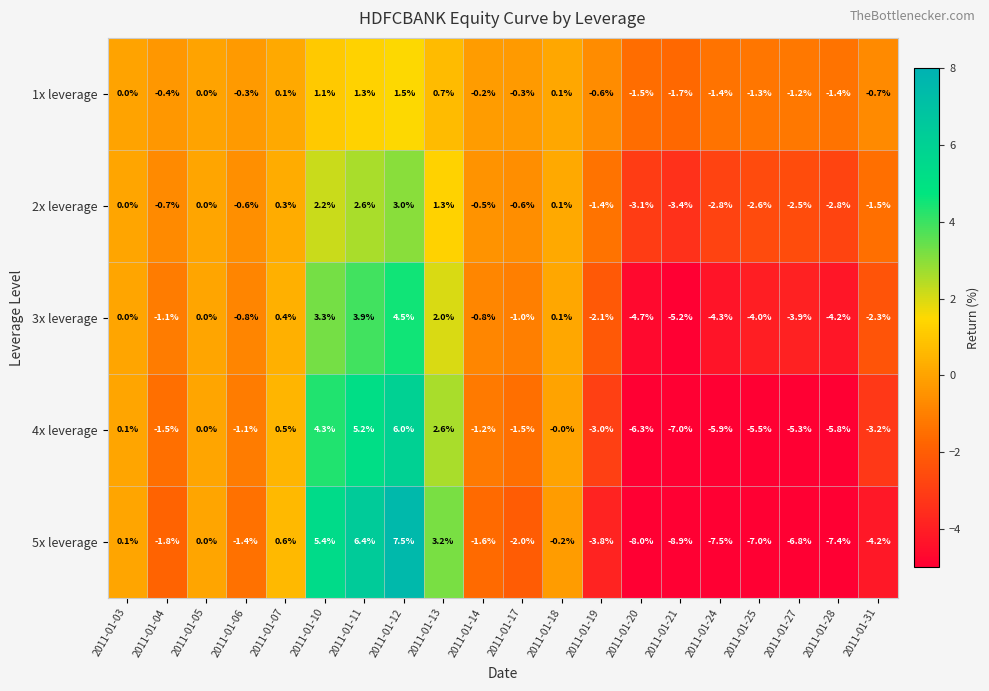

How many categories are shown in the chart?

20